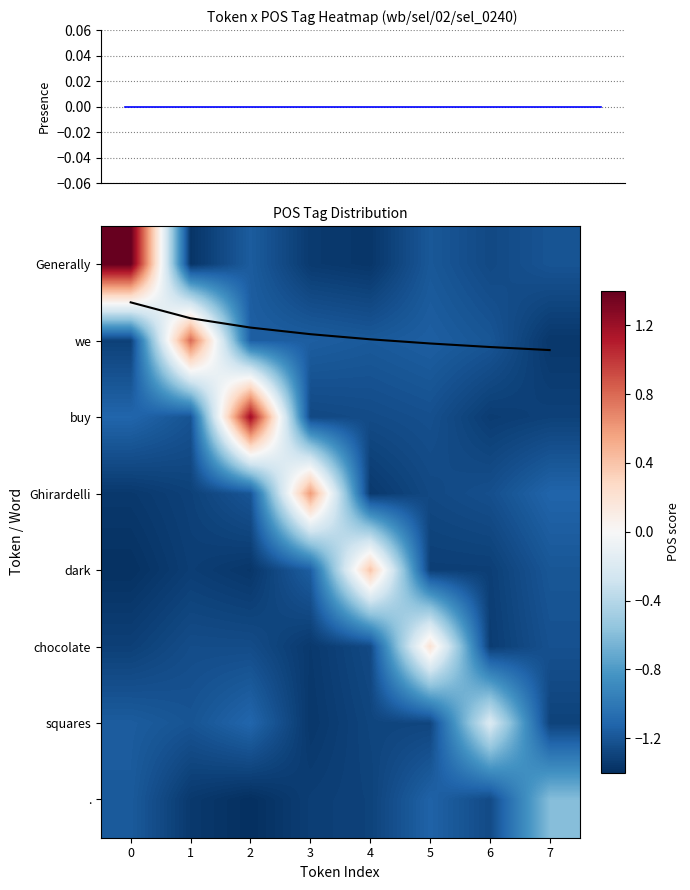

True or false: row_4 has a value of -1.2 at 7.

True